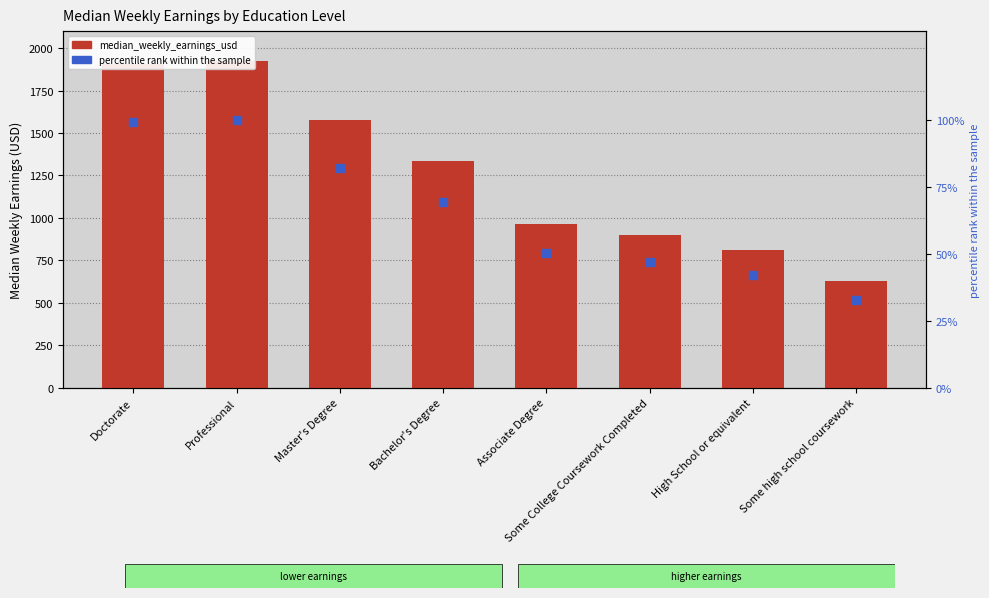

Is the value of median_weekly_earnings_usd at Master's Degree greater than the value of percentile rank within earnings at High School or equivalent?

Yes